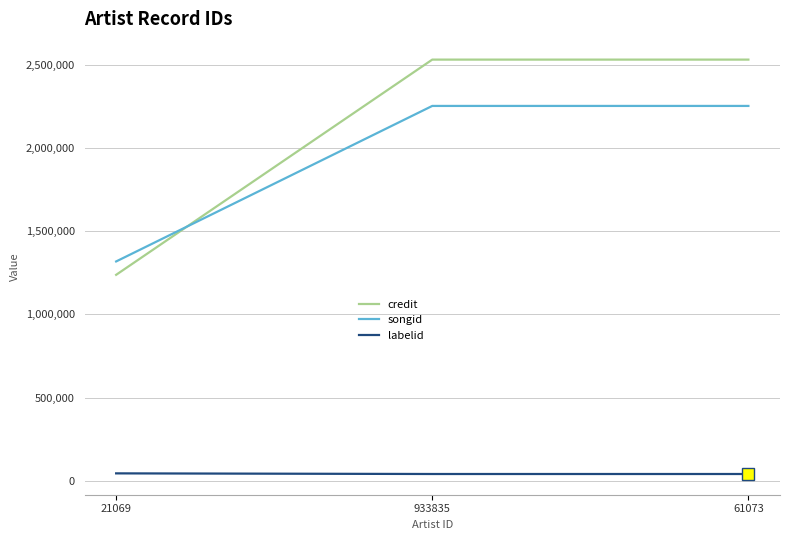

Count the number of categories in the chart.

3